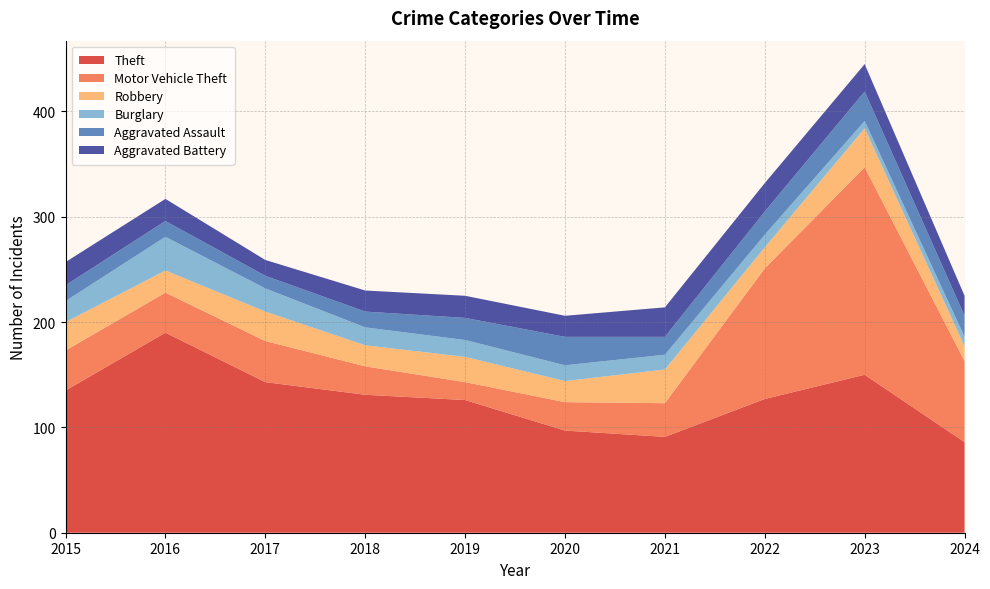

Reading right to left, extract all data points from this chart.

Theft: 2024=86	2023=150	2022=127	2021=91	2020=97	2019=126	2018=131	2017=143	2016=190	2015=135
Motor Vehicle Theft: 2024=77	2023=197	2022=124	2021=32	2020=27	2019=17	2018=27	2017=39	2016=38	2015=38
Robbery: 2024=14	2023=37	2022=20	2021=32	2020=20	2019=24	2018=20	2017=28	2016=21	2015=27
Burglary: 2024=9	2023=7	2022=12	2021=14	2020=15	2019=16	2018=17	2017=22	2016=32	2015=20
Aggravated Assault: 2024=20	2023=28	2022=22	2021=17	2020=27	2019=21	2018=15	2017=12	2016=15	2015=15
Aggravated Battery: 2024=19	2023=26	2022=27	2021=28	2020=20	2019=21	2018=20	2017=15	2016=21	2015=22